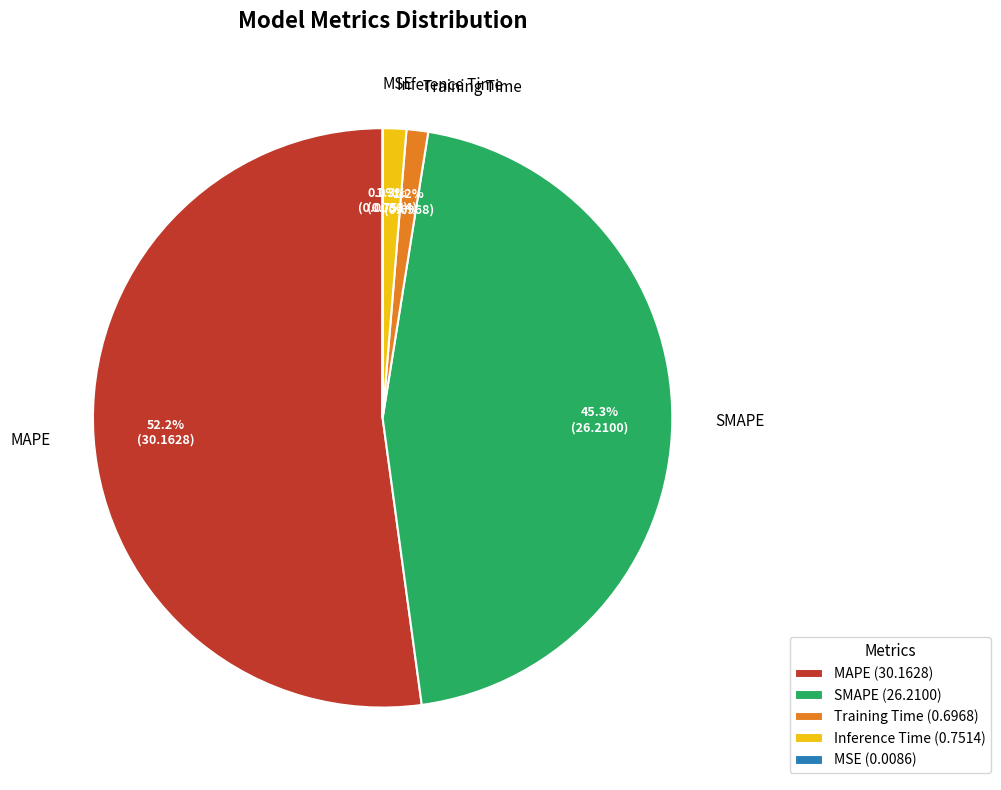

Which category has the biggest portion of the pie?

MAPE